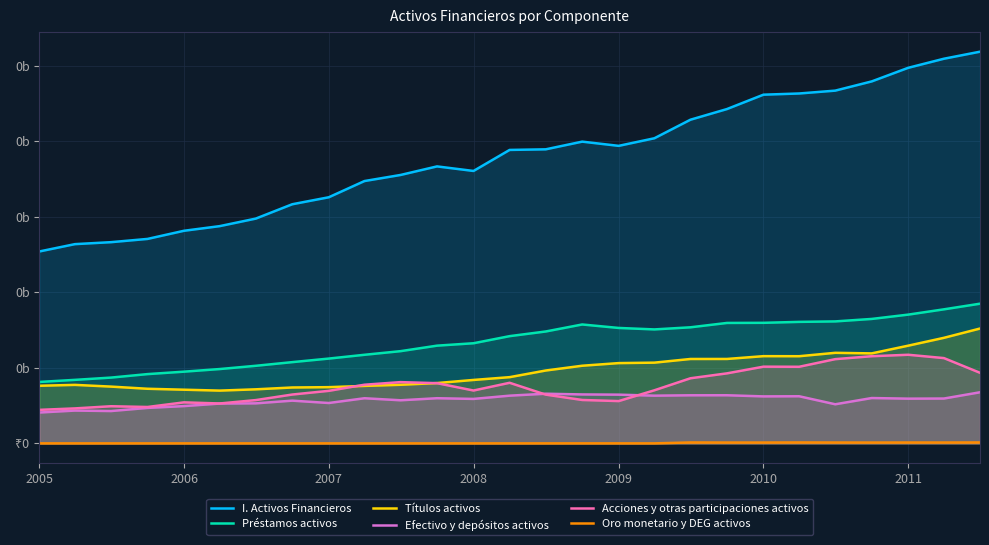

Does the chart display data point markers on the line(s)?

No